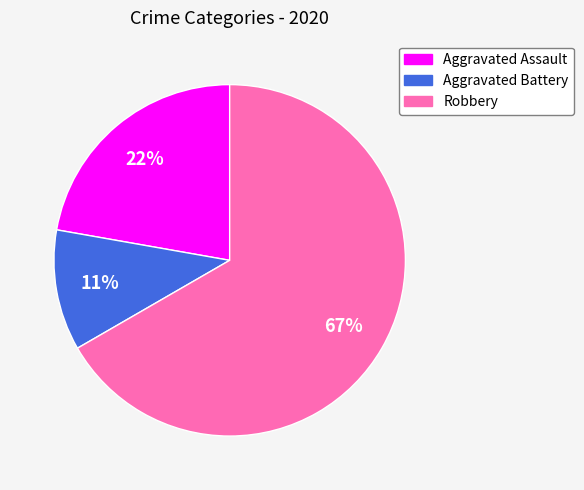

Which slice represents more than half of the pie?

Robbery